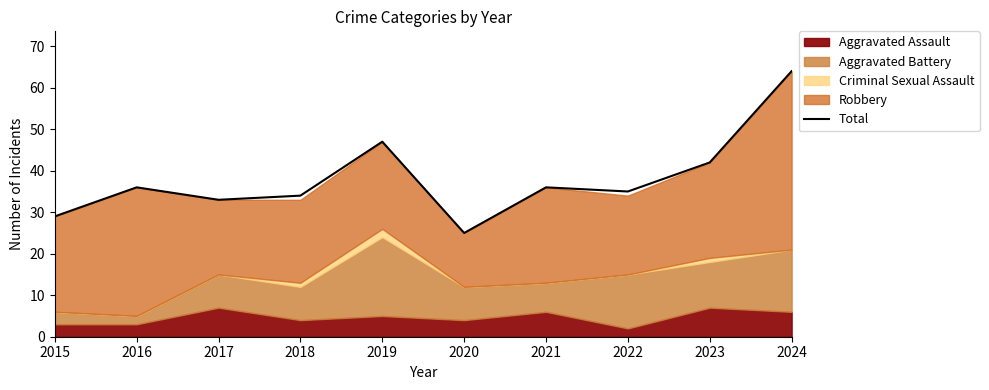

List the labels in order of value, smallest first.

2020, 2015, 2017, 2018, 2022, 2016, 2021, 2023, 2019, 2024